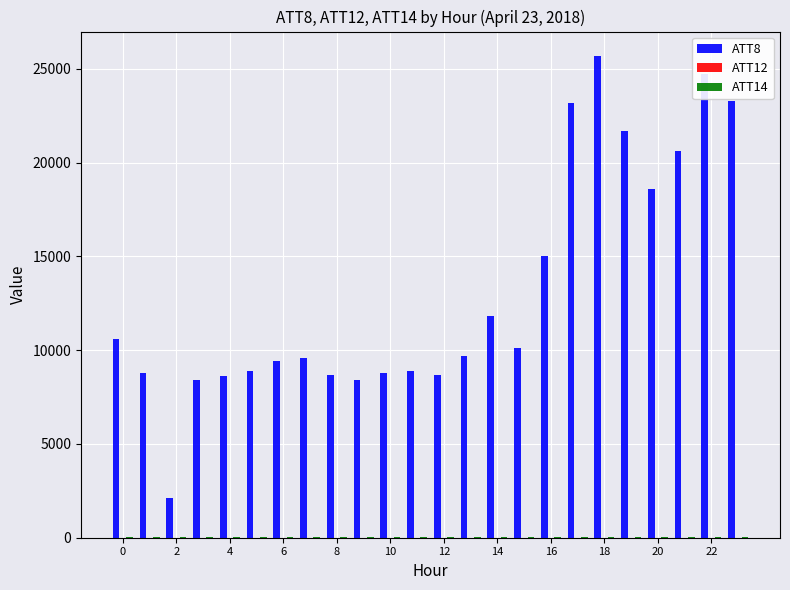

What is the sum of all ATT8 values?

314300.0